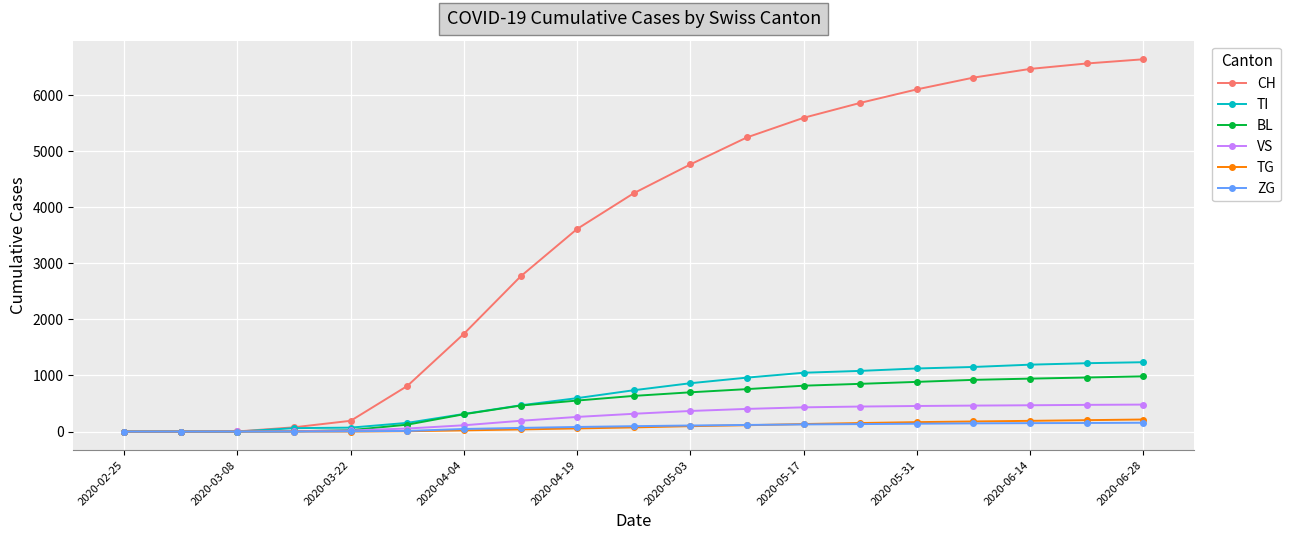

What is the maximum value for TI?

1237